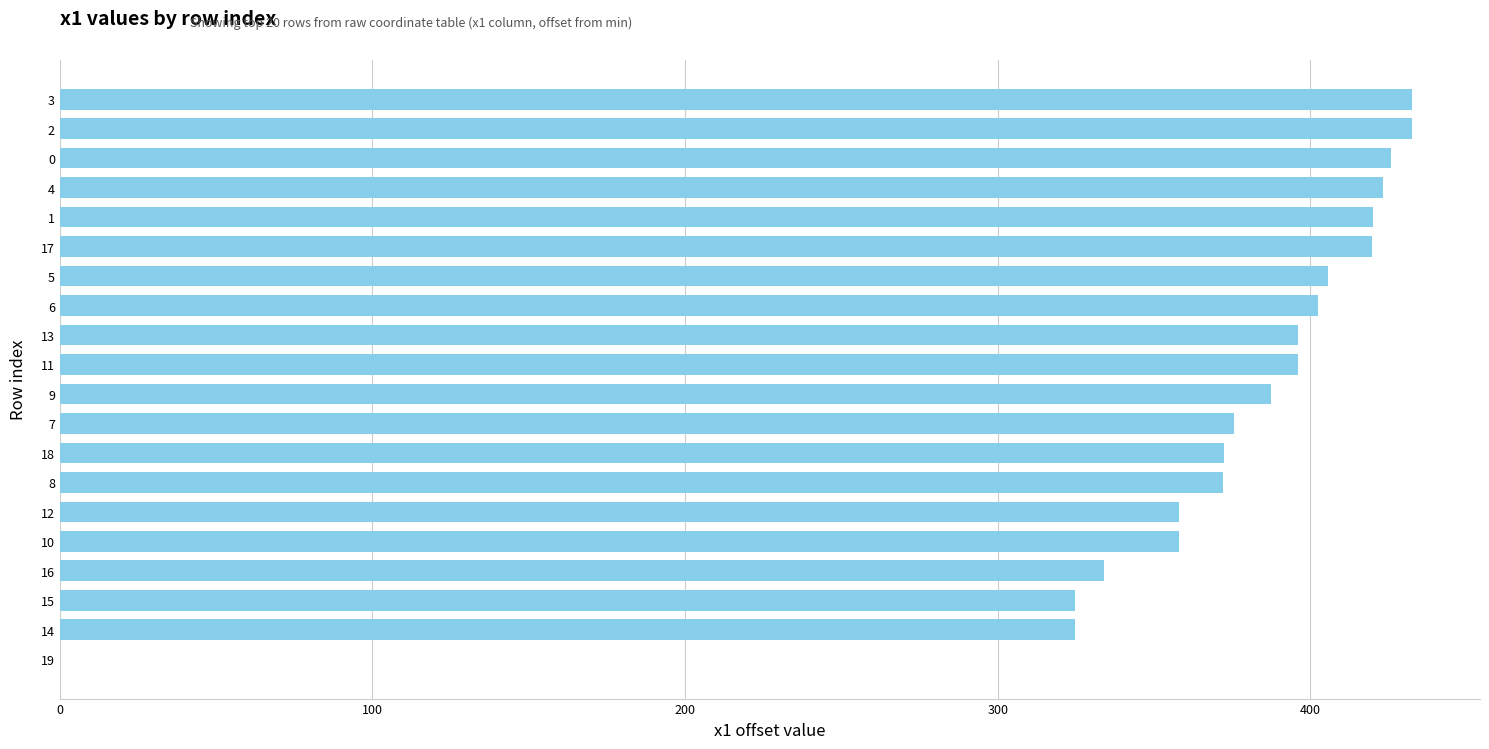

What is the difference between the values at 13 and 15?

71.3